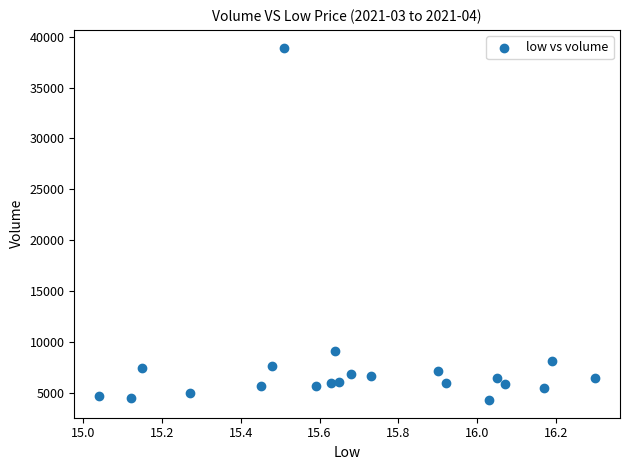

What is the range of Y values (max minus min)?

34668.3